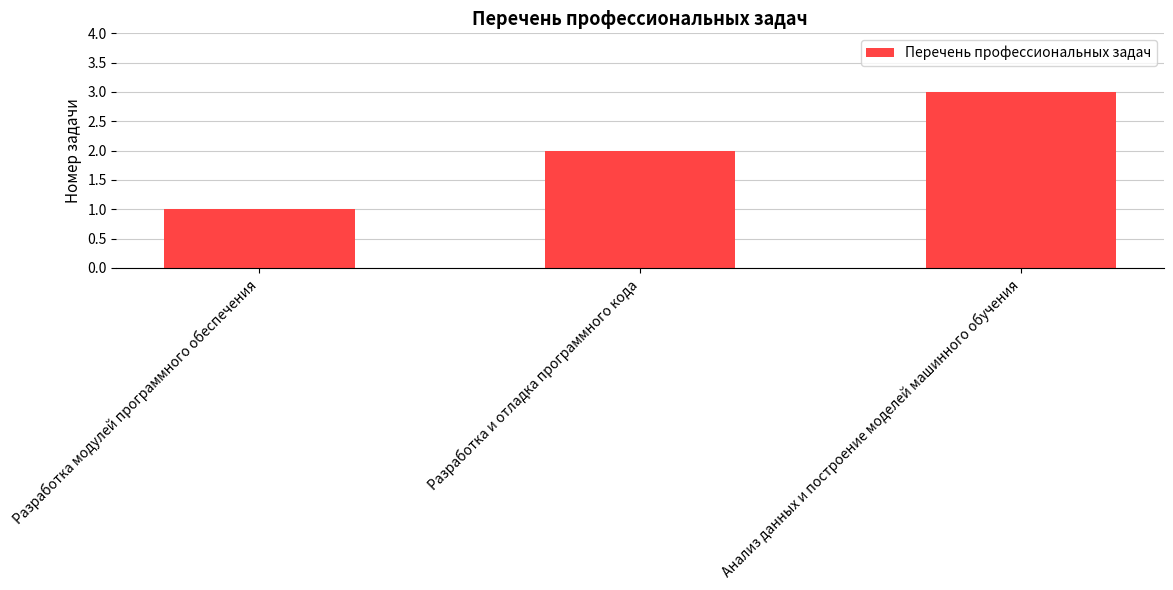

What is the change in value from Разработка и отладка программного кода to Анализ данных и построение моделей машинного обучения?

+1